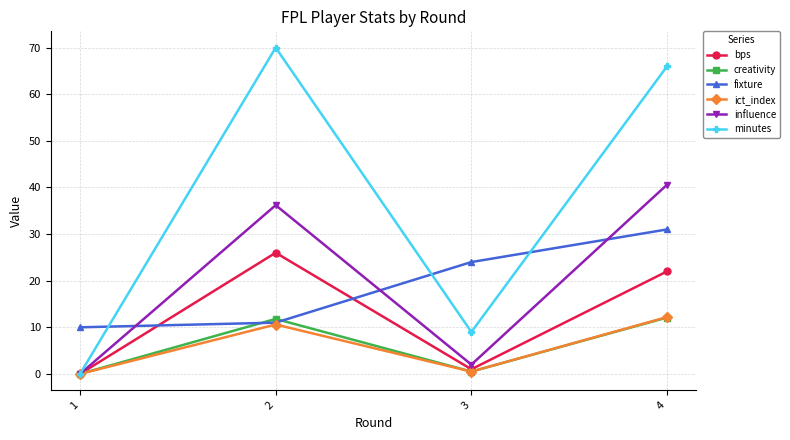

In minutes, how many points are higher than both neighbors (excluding endpoints)?

1